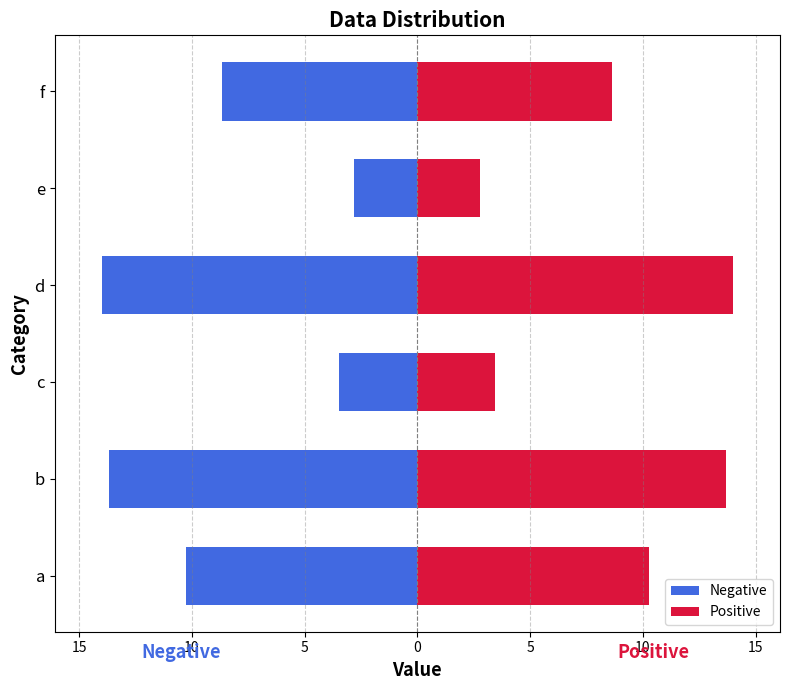

What are all the series names shown in the legend?

Negative, Positive